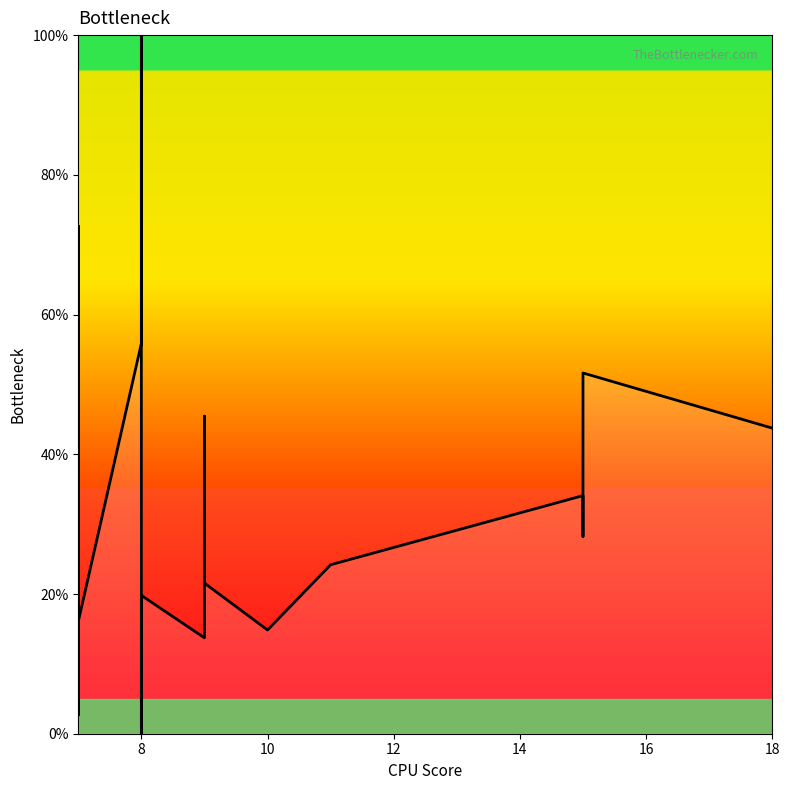

How many positive values are there?

19